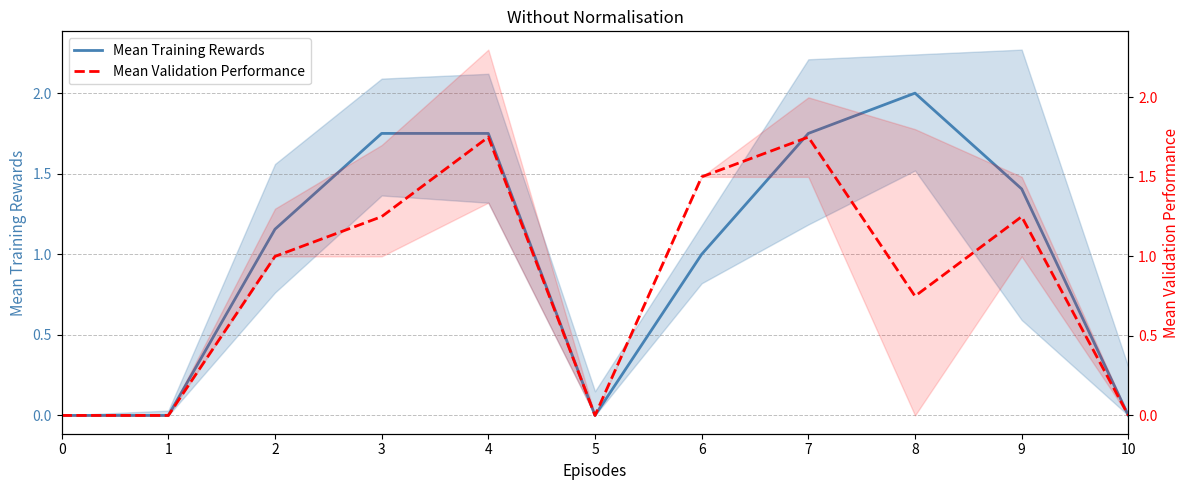

List the series in order of their peak value, lowest first.

Mean Validation Performance, Mean Training Rewards